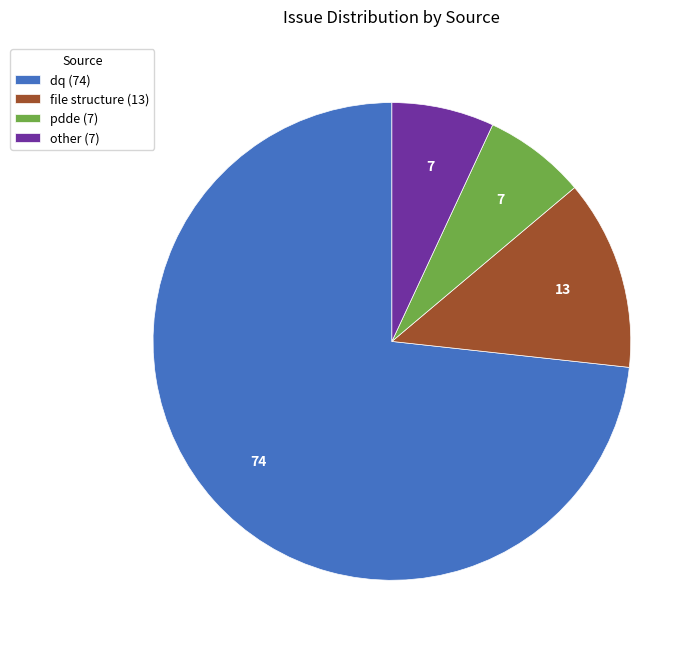

The file structure slice represents 13% of the pie. True or false?

True